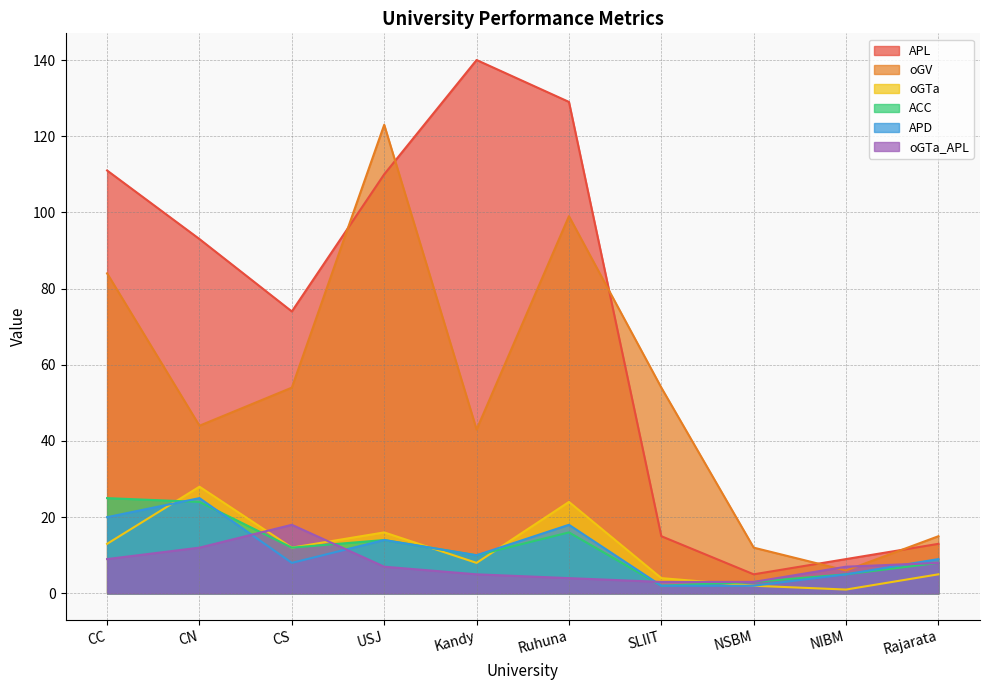

Which series changed the most between CN and USJ?

oGV